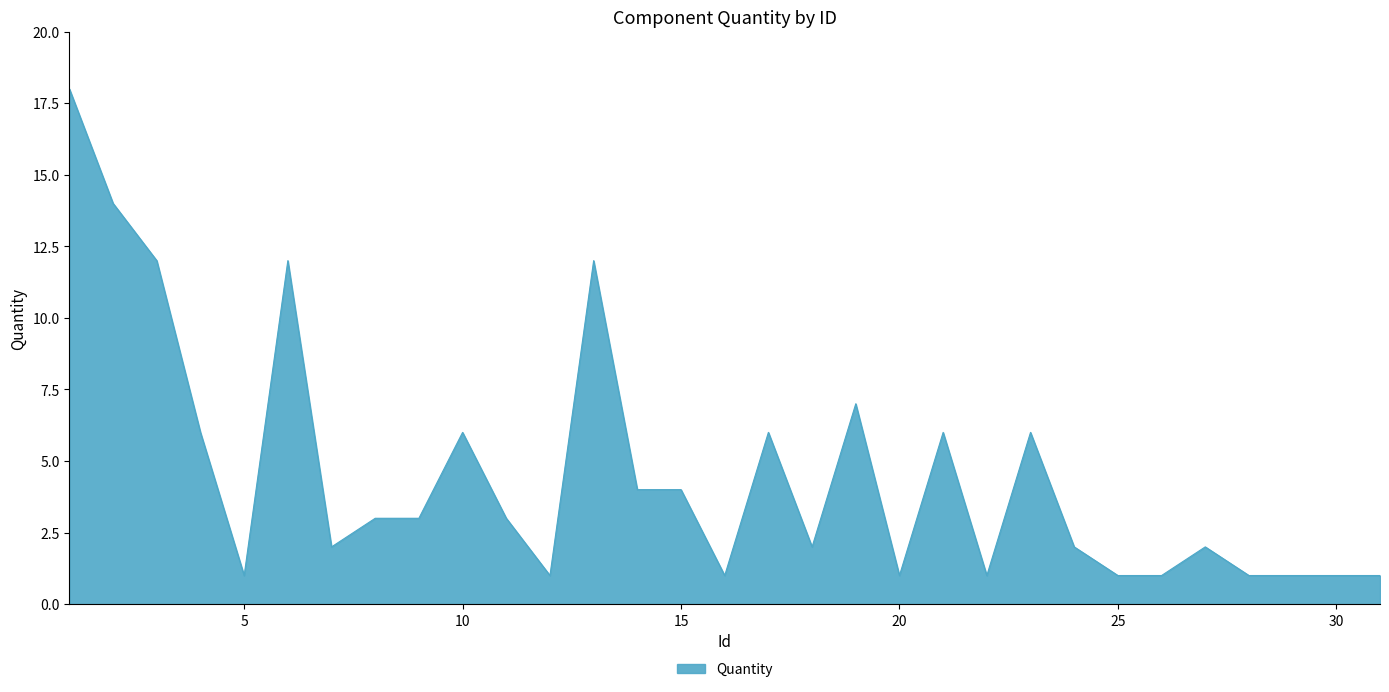

What is the greatest value displayed?

18